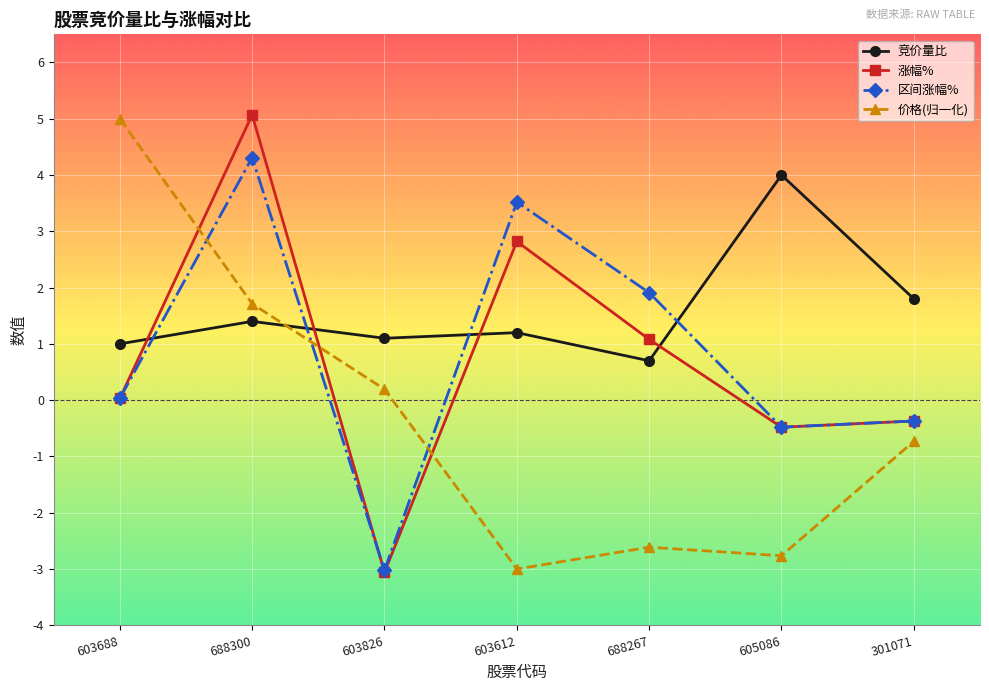

What is the maximum value shown in the chart?

5.1